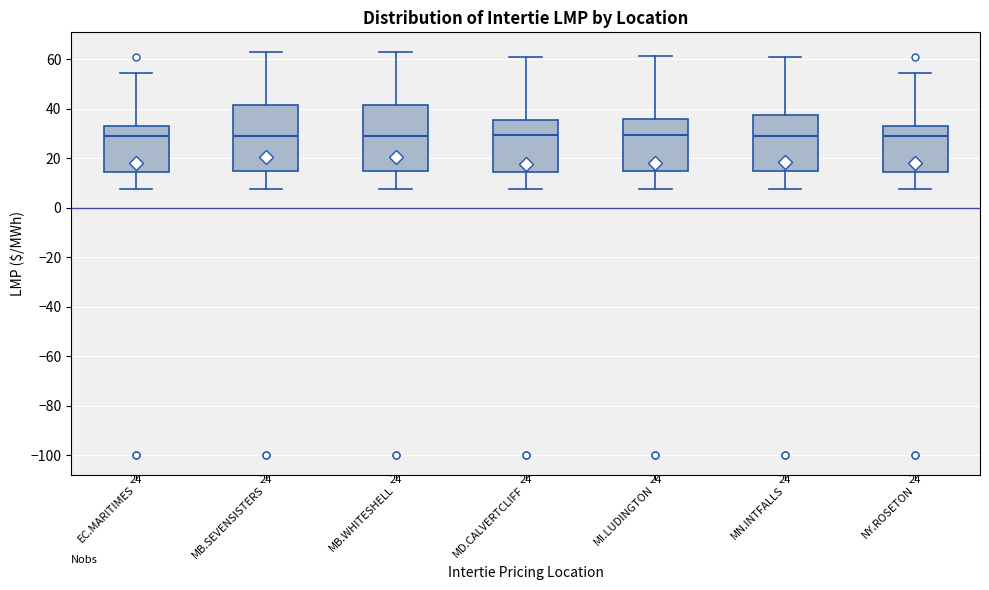

Where does the median line of the box for MB.WHITESHELL sit on the y-axis? The values are not printed on the chart, so give them approximately, as read against the axis.

30